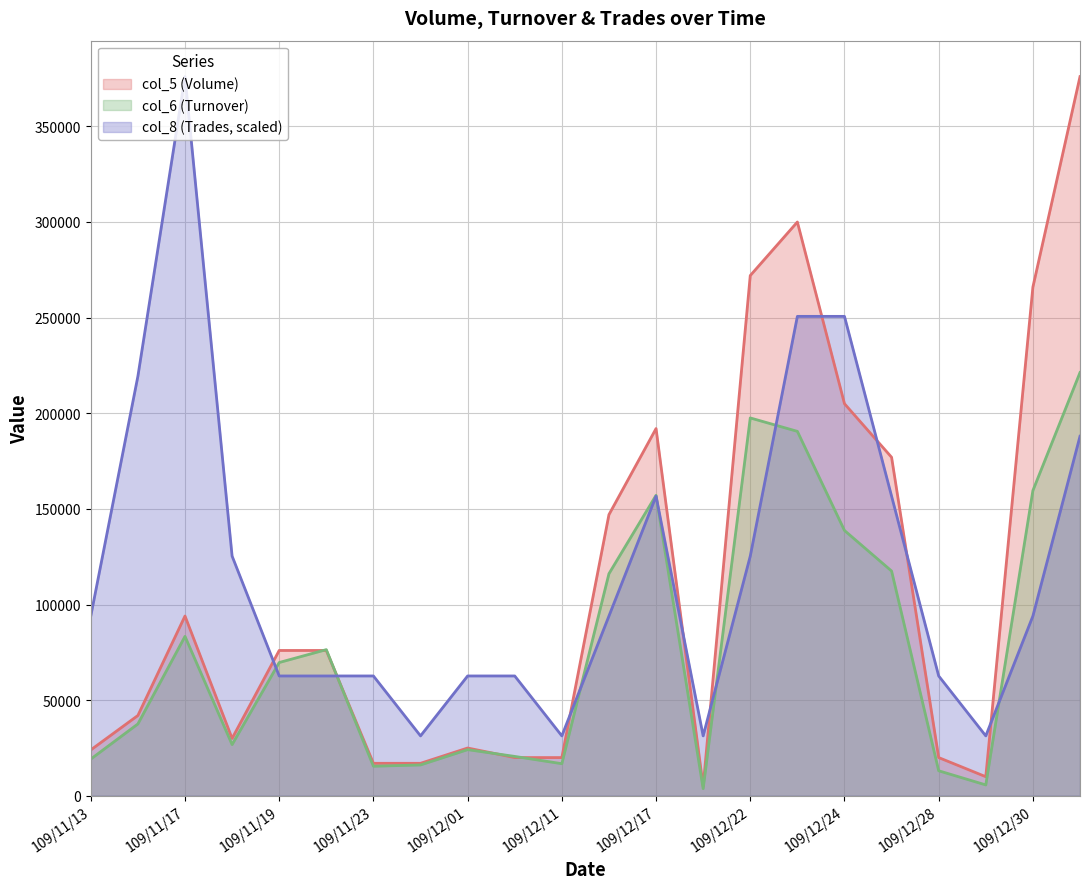

What are all the series names shown in the legend?

col_5 (Volume), col_6 (Turnover), col_8 (Trades, scaled)